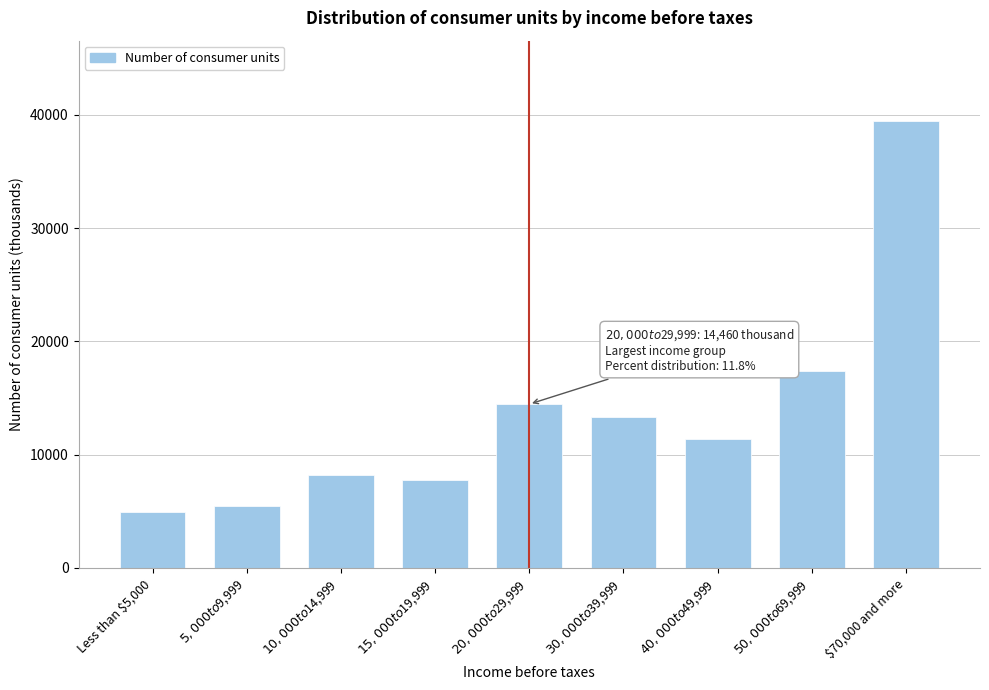

Reading right to left, extract all data points from this chart.

39434	17376	11347	13328	14460	7745	8170	5449	4978